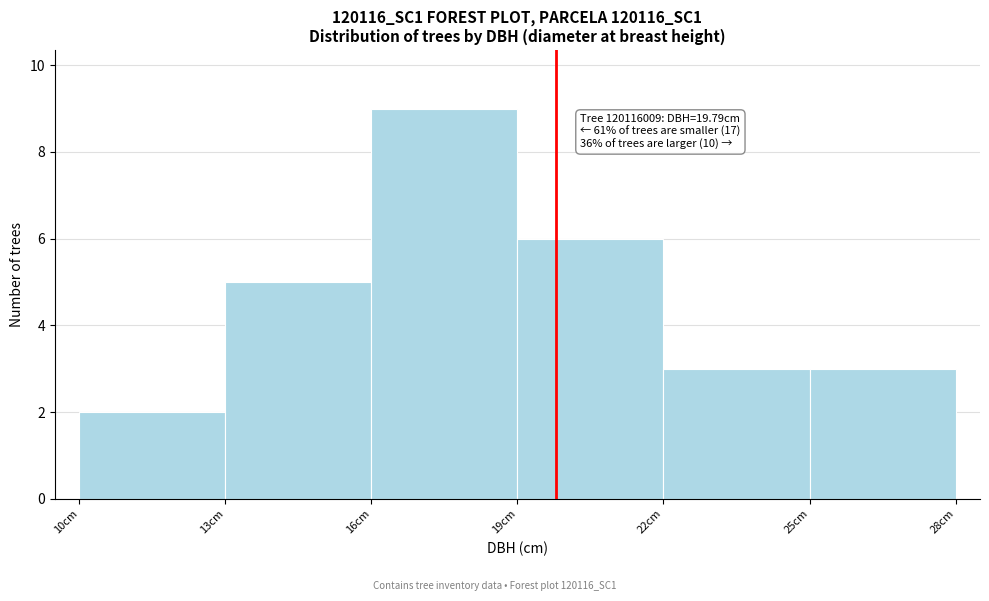

Over which range of the x-axis is the bar tallest?

16 to 19